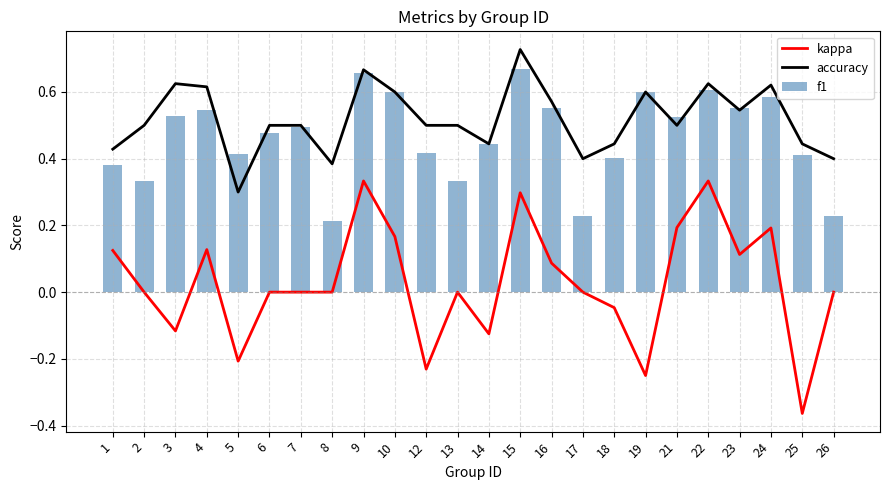

Which series has the largest range (max minus min)?

kappa